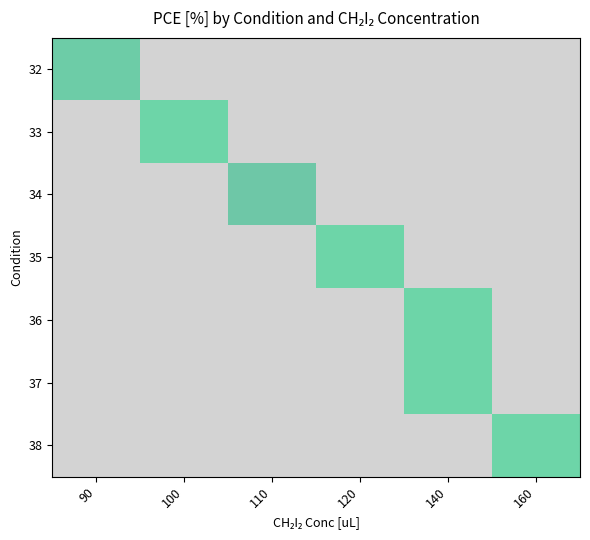

Which series changed the most between 1 and 6?

100